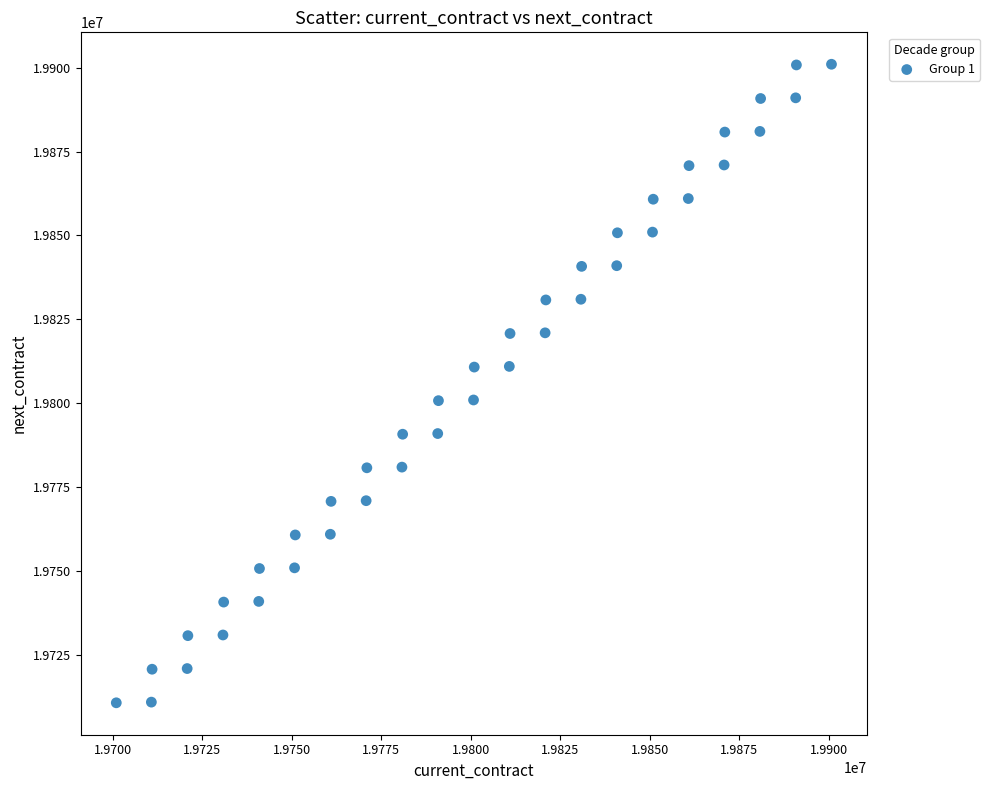

What is the range of X values (max minus min)?

199800